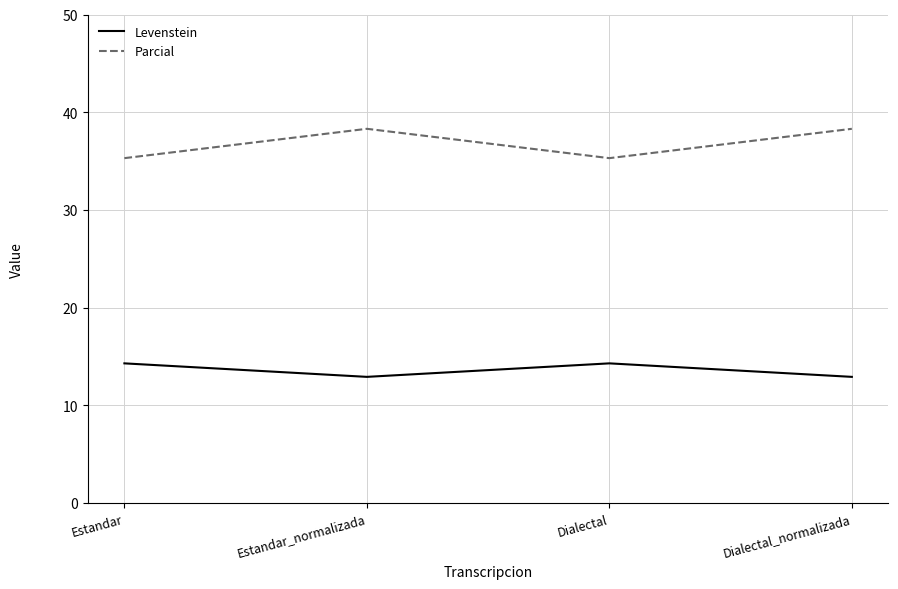

List the series in order of their overall mean, lowest first.

Levenstein, Parcial